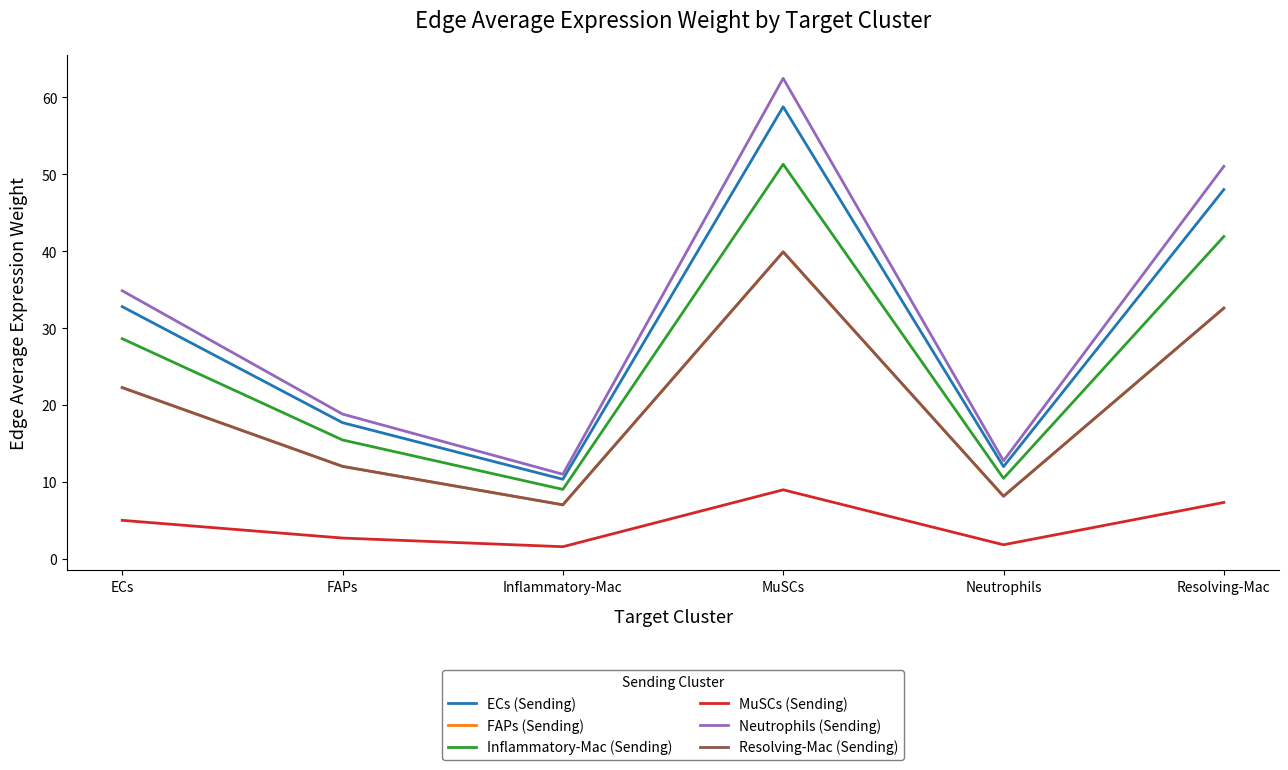

Where is Neutrophils (Sending) nearest to the value 36?

ECs